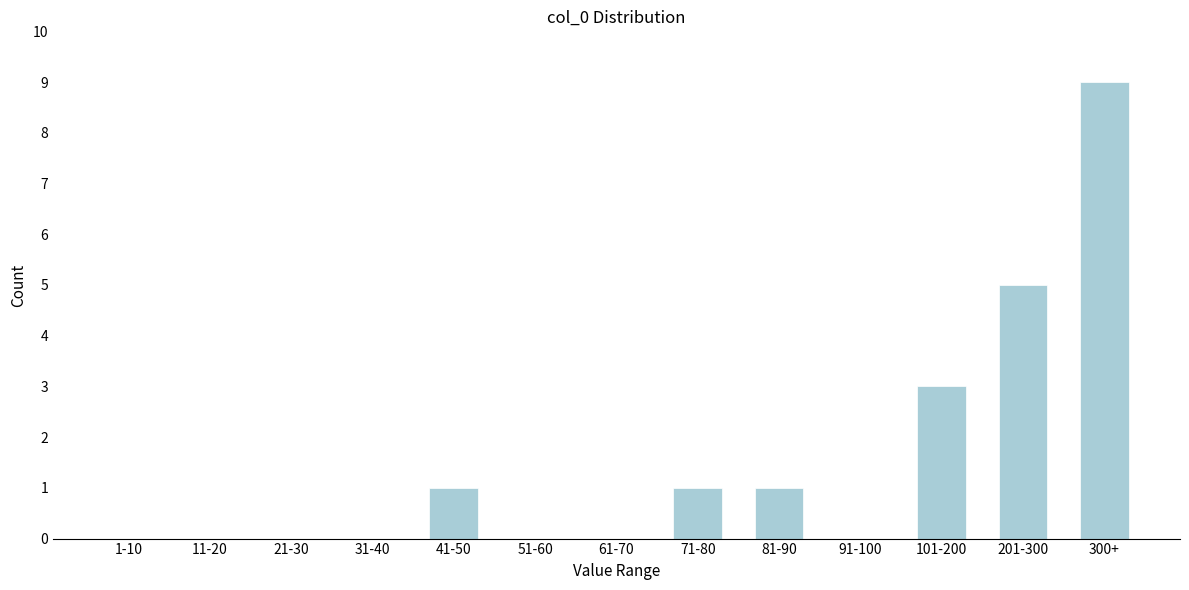

Reading left to right, transcribe all the data shown in this chart.

1-10=0	11-20=0	21-30=0	31-40=0	41-50=1	51-60=0	61-70=0	71-80=1	81-90=1	91-100=0	101-200=3	201-300=5	300+=9